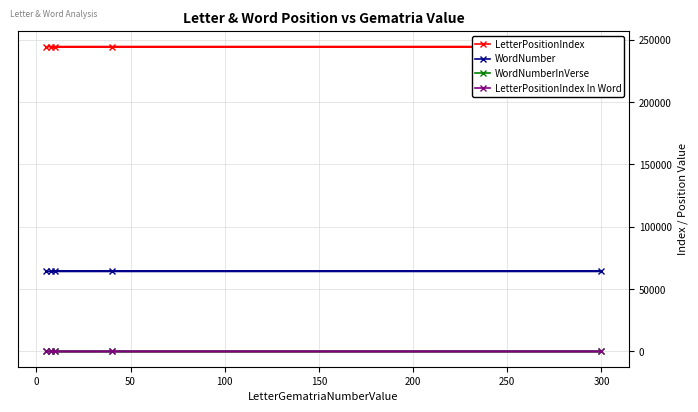

At how many categories does at least one series exceed 13164?

5